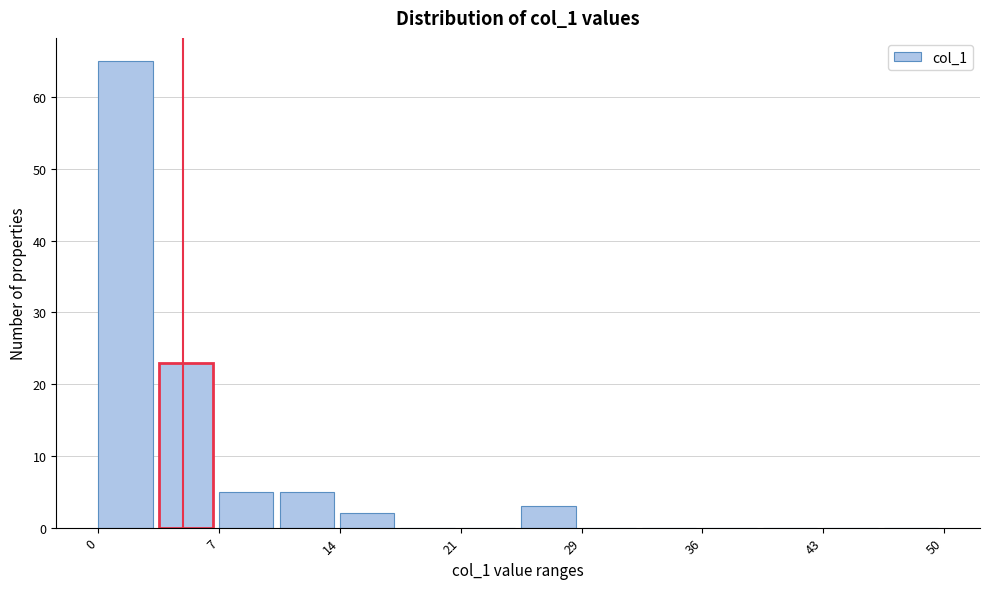

Around what value on the x-axis is the tallest bar? Give the approximate position of its centre, as read against the axis.

2